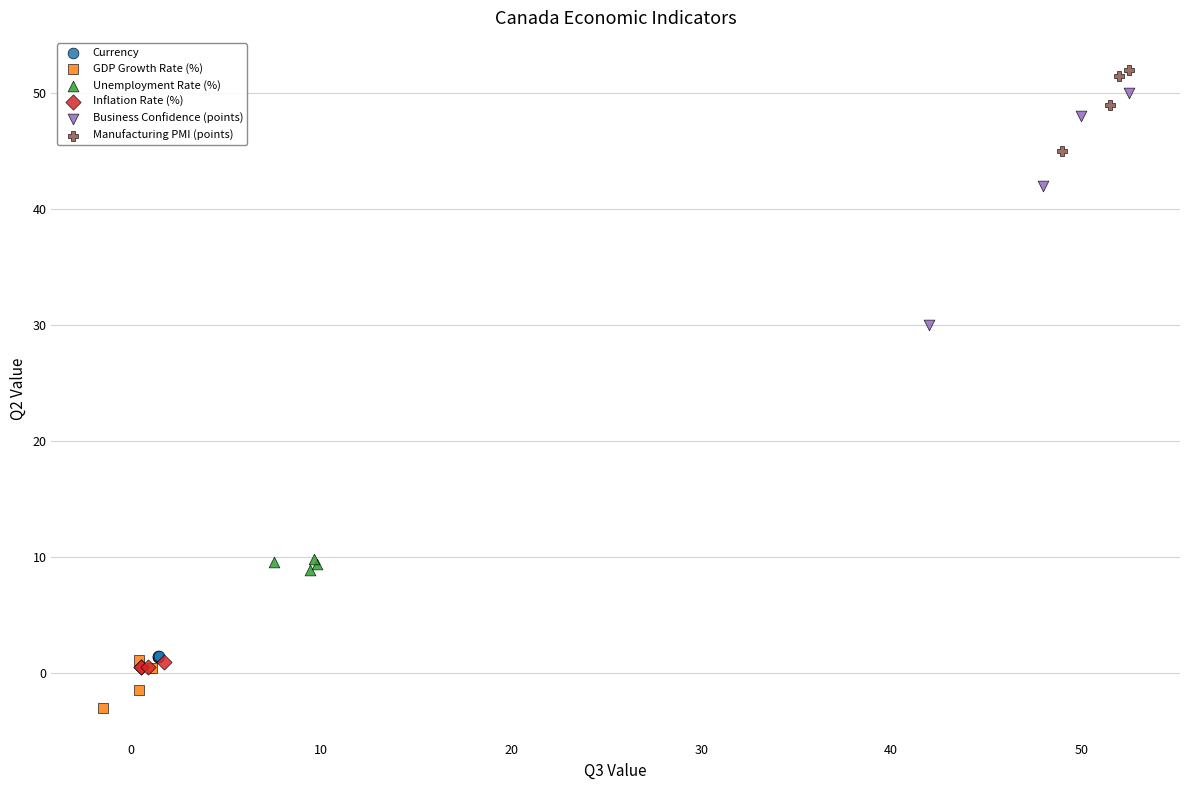

Which series reaches the minimum Y coordinate?

GDP Growth Rate (%)